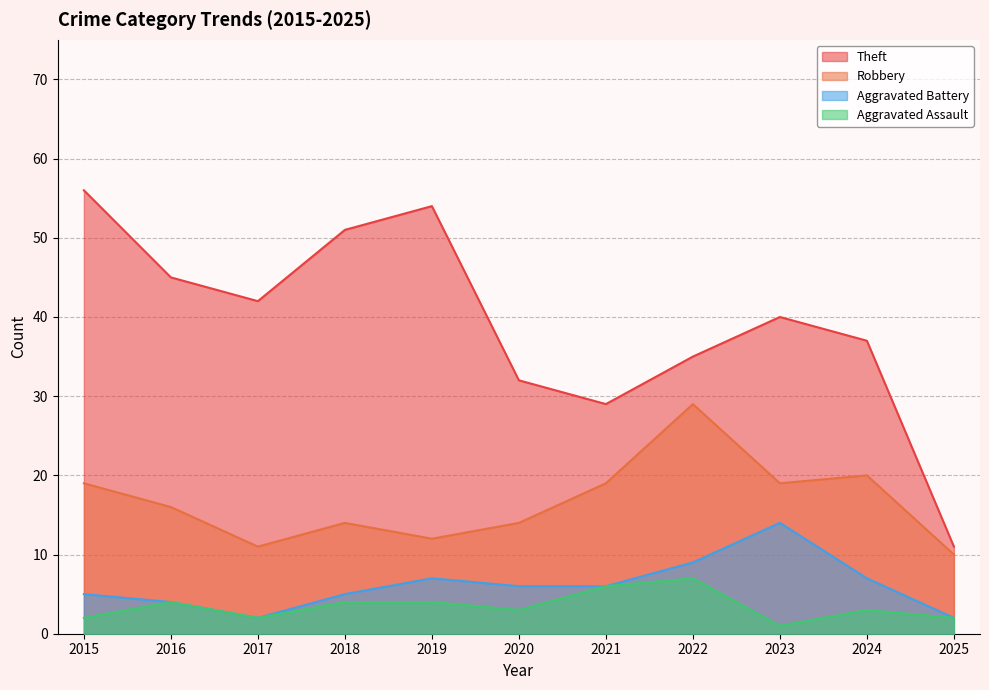

At which category does Aggravated Battery reach its first local valley?

2017